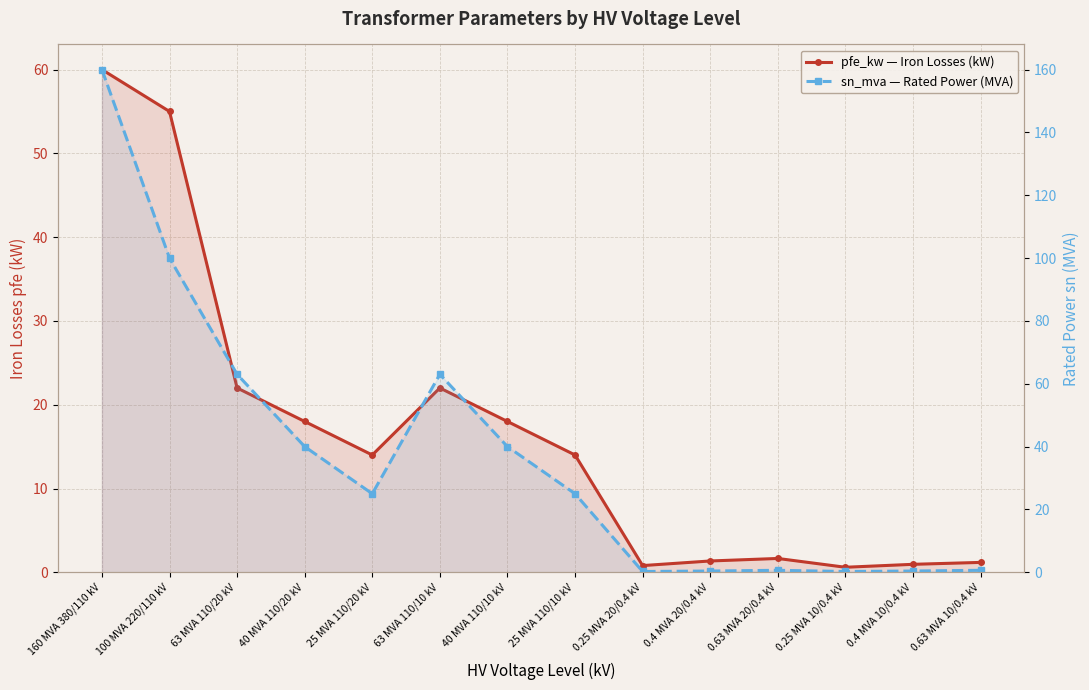

Which series has the largest total across all categories?

sn_mva — Rated Power (MVA)